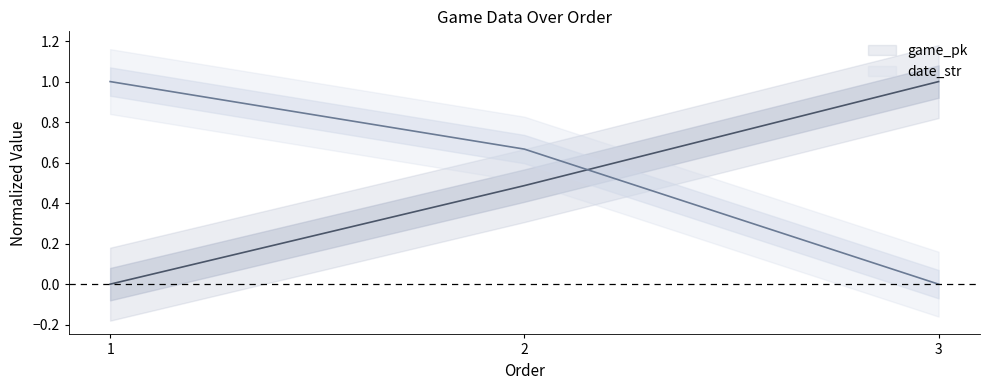

Which category has the lowest value across all series?

1